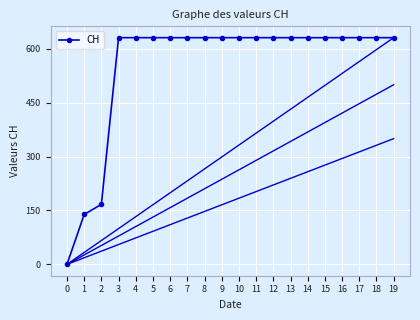

What is the average value?

552